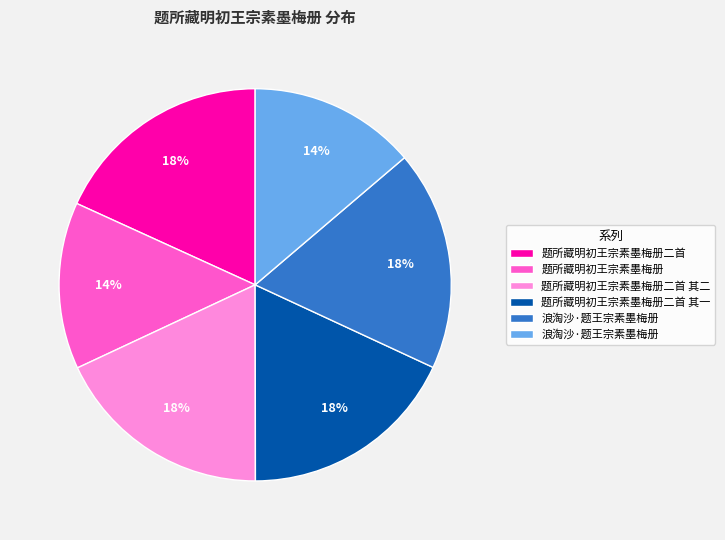

Does any single category account for the majority?

No